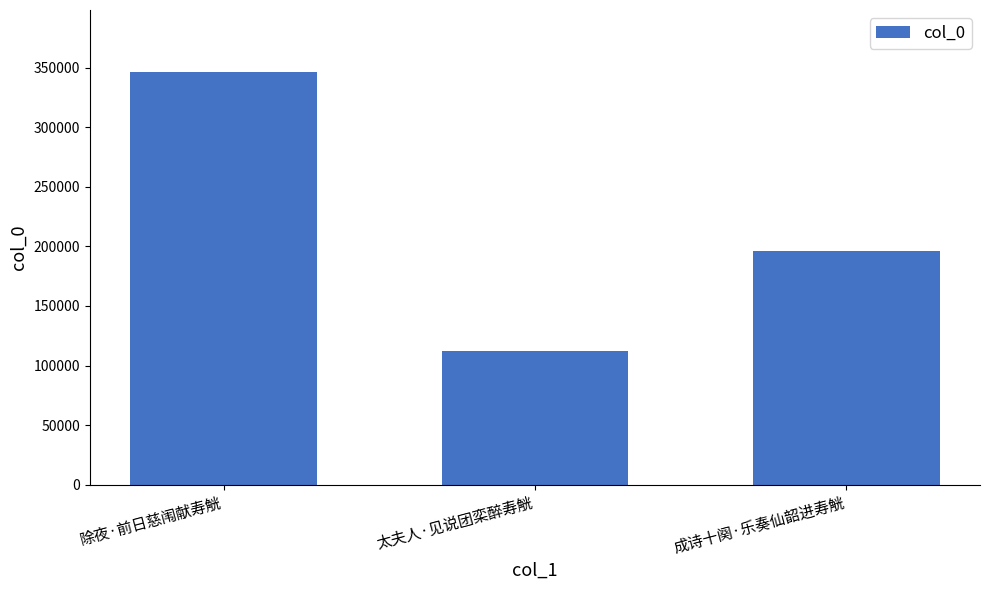

Reading left to right, extract all data points from this chart.

346506	112519	196224